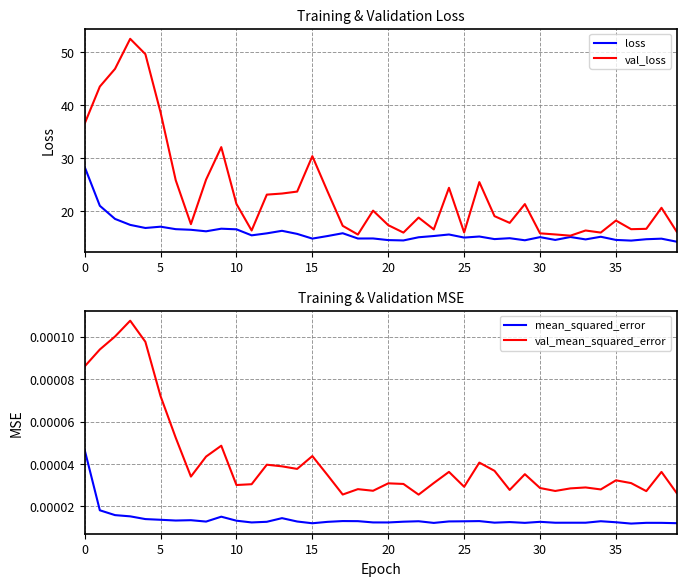

True or false: val_mean_squared_error and mean_squared_error intersect in this chart.

False